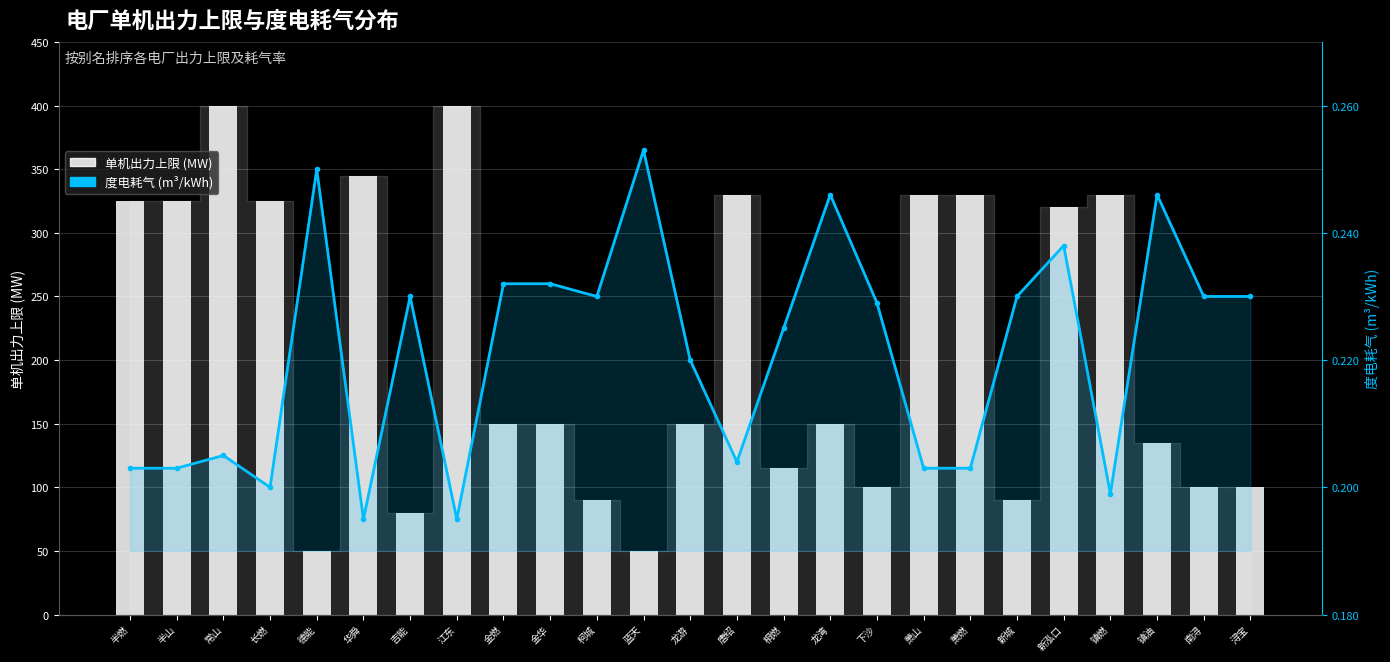

List the labels in order of 度电耗气 (m³/kWh) value, smallest first.

华舜, 江东, 镇燃, 长燃, 半燃, 半山, 萧山, 萧燃, 唐绍, 常山, 龙游, 桐燃, 下沙, 吉能, 柯城, 新城, 南浔, 浔宝, 金燃, 金华, 新泓口, 龙湾, 镇油, 德能, 蓝天